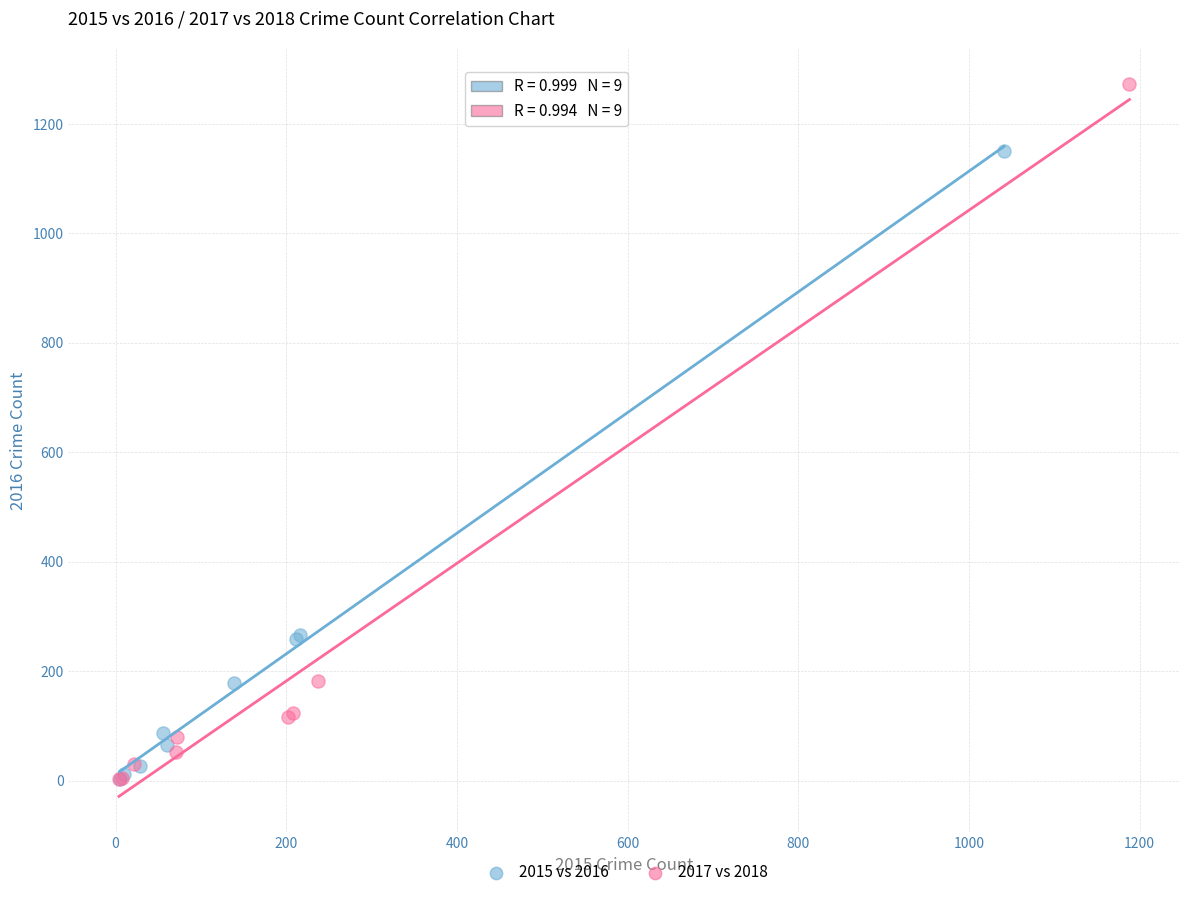

Which series reaches the maximum Y coordinate?

2017 vs 2018